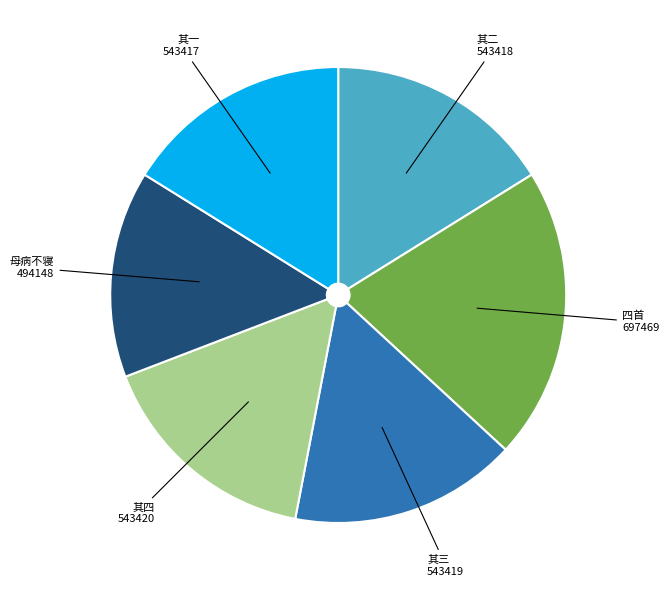

Does any single category account for the majority?

No